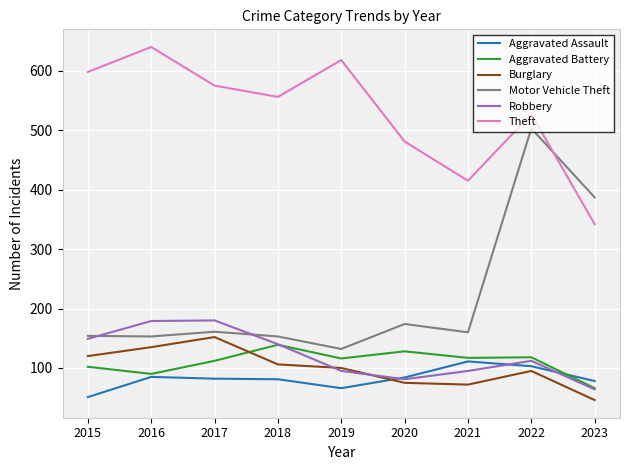

How many lines are shown in the chart?

6